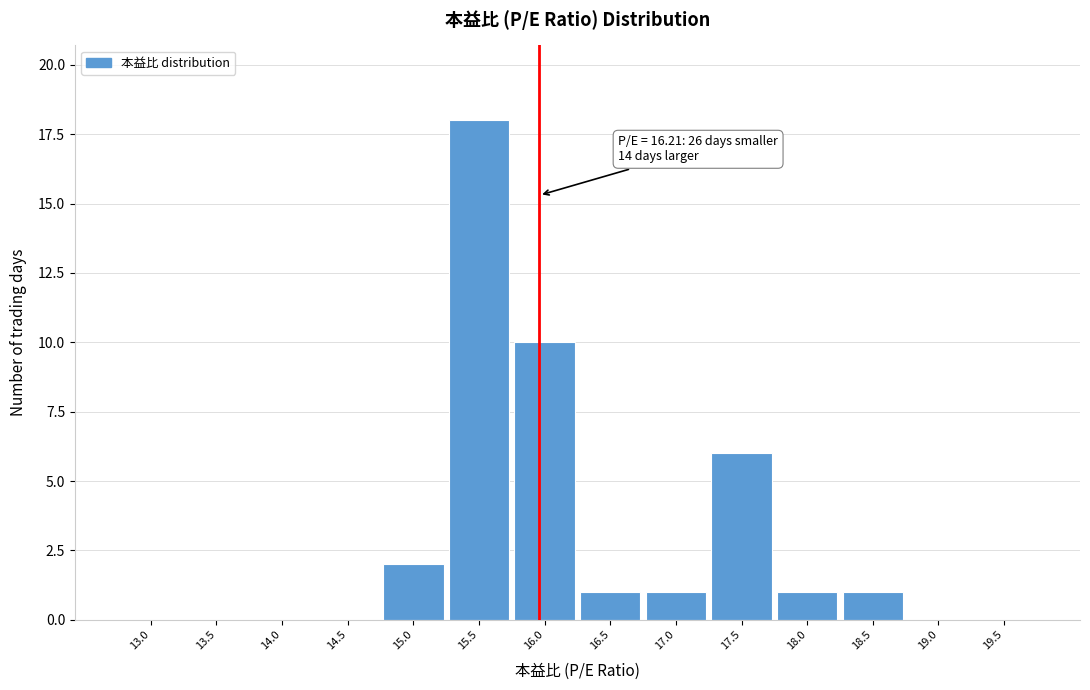

Reading left to right, list all the values displayed in this chart.

13.0=0	13.5=0	14.0=0	14.5=0	15.0=2	15.5=18	16.0=10	16.5=1	17.0=1	17.5=6	18.0=1	18.5=1	19.0=0	19.5=0